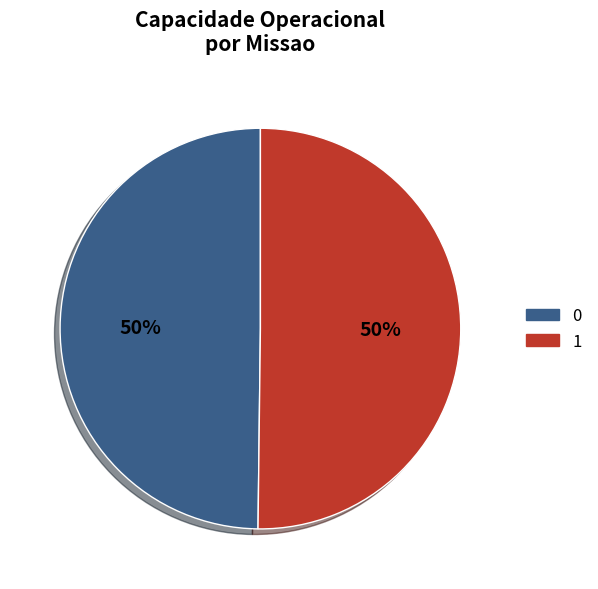

To the nearest percent, what portion does 1 represent?

50%